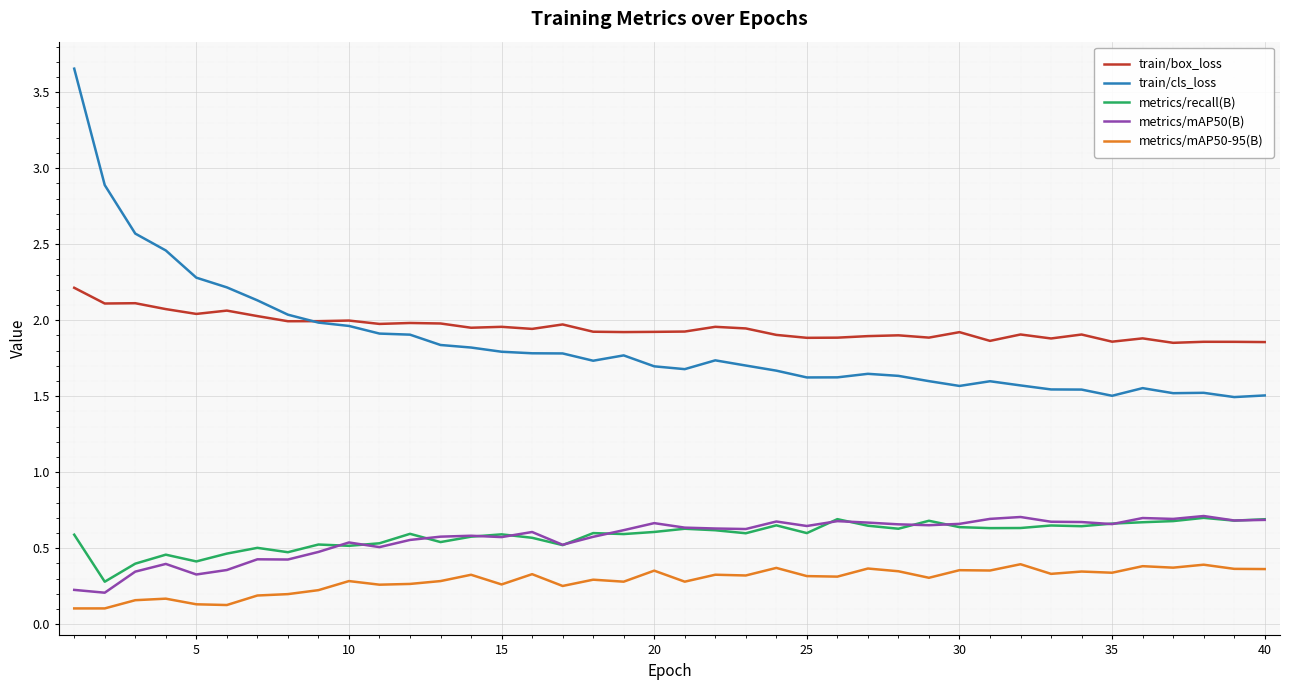

True or false: train/box_loss and metrics/mAP50(B) intersect in this chart.

False